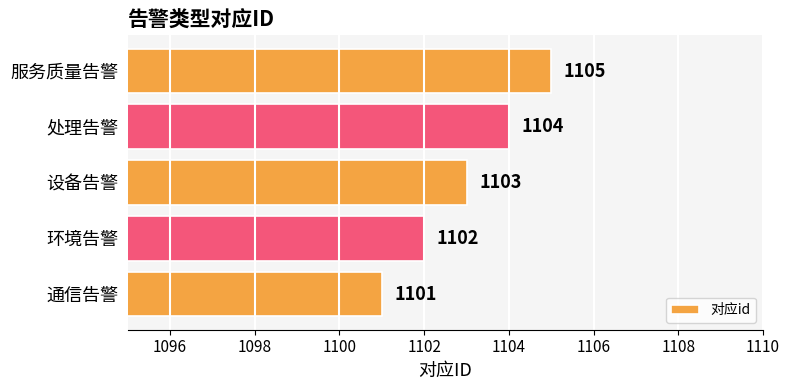

Does the chart contain stacked bars?

No